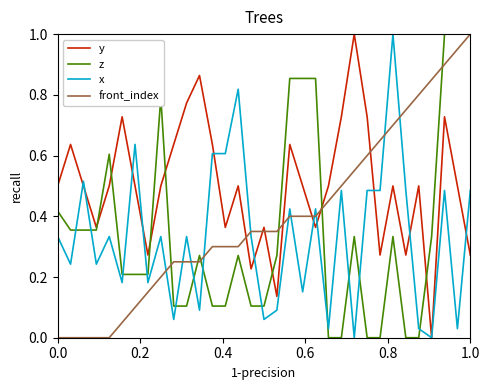

What is the highest value of the front_index series?

1.0